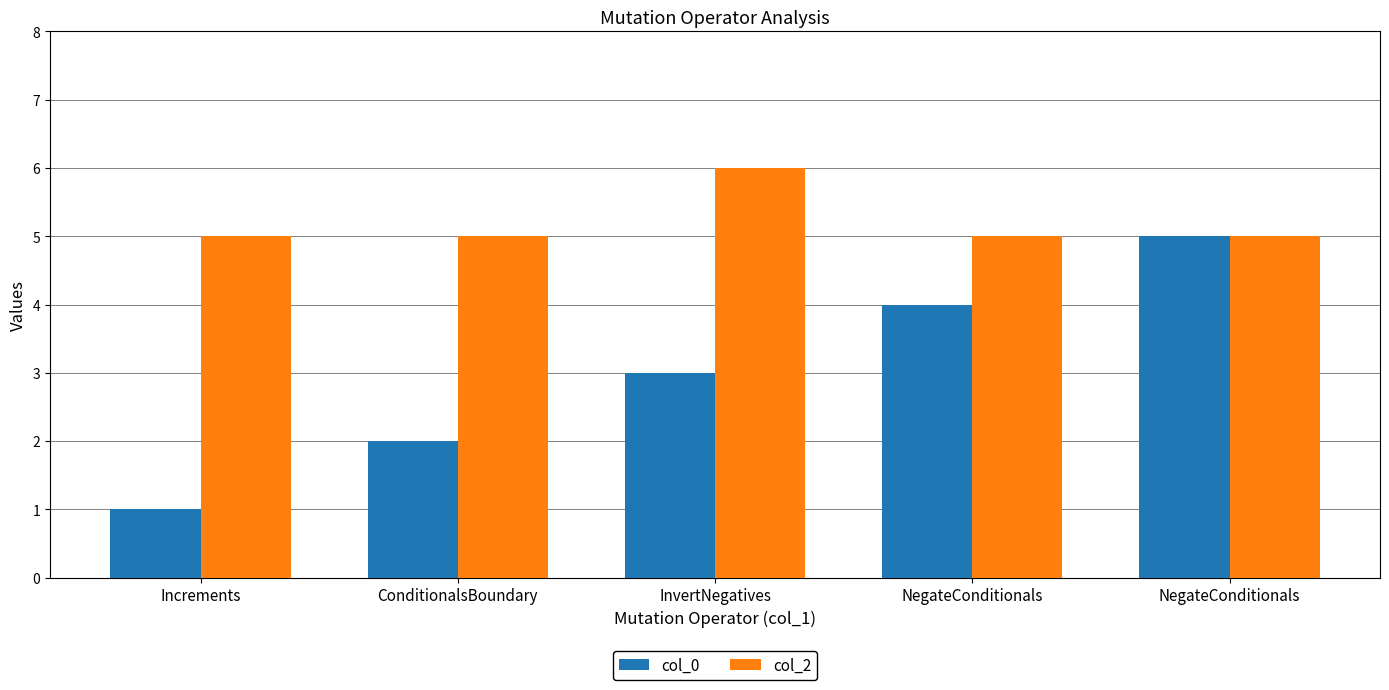

Which category has the lowest value across all series?

Increments